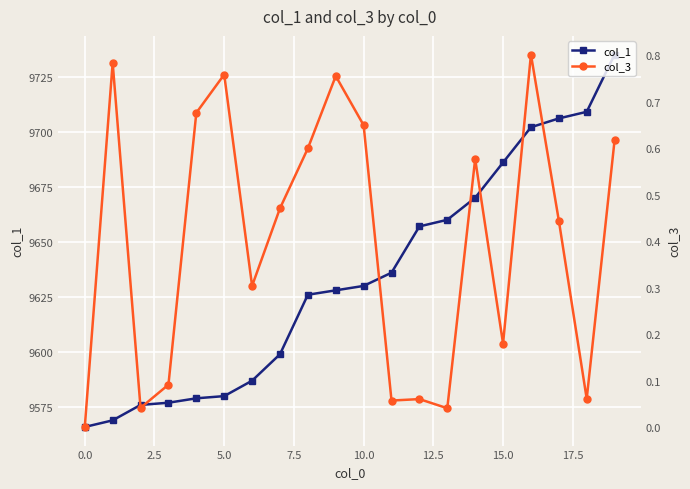

What is the highest value of the col_1 series?

9735